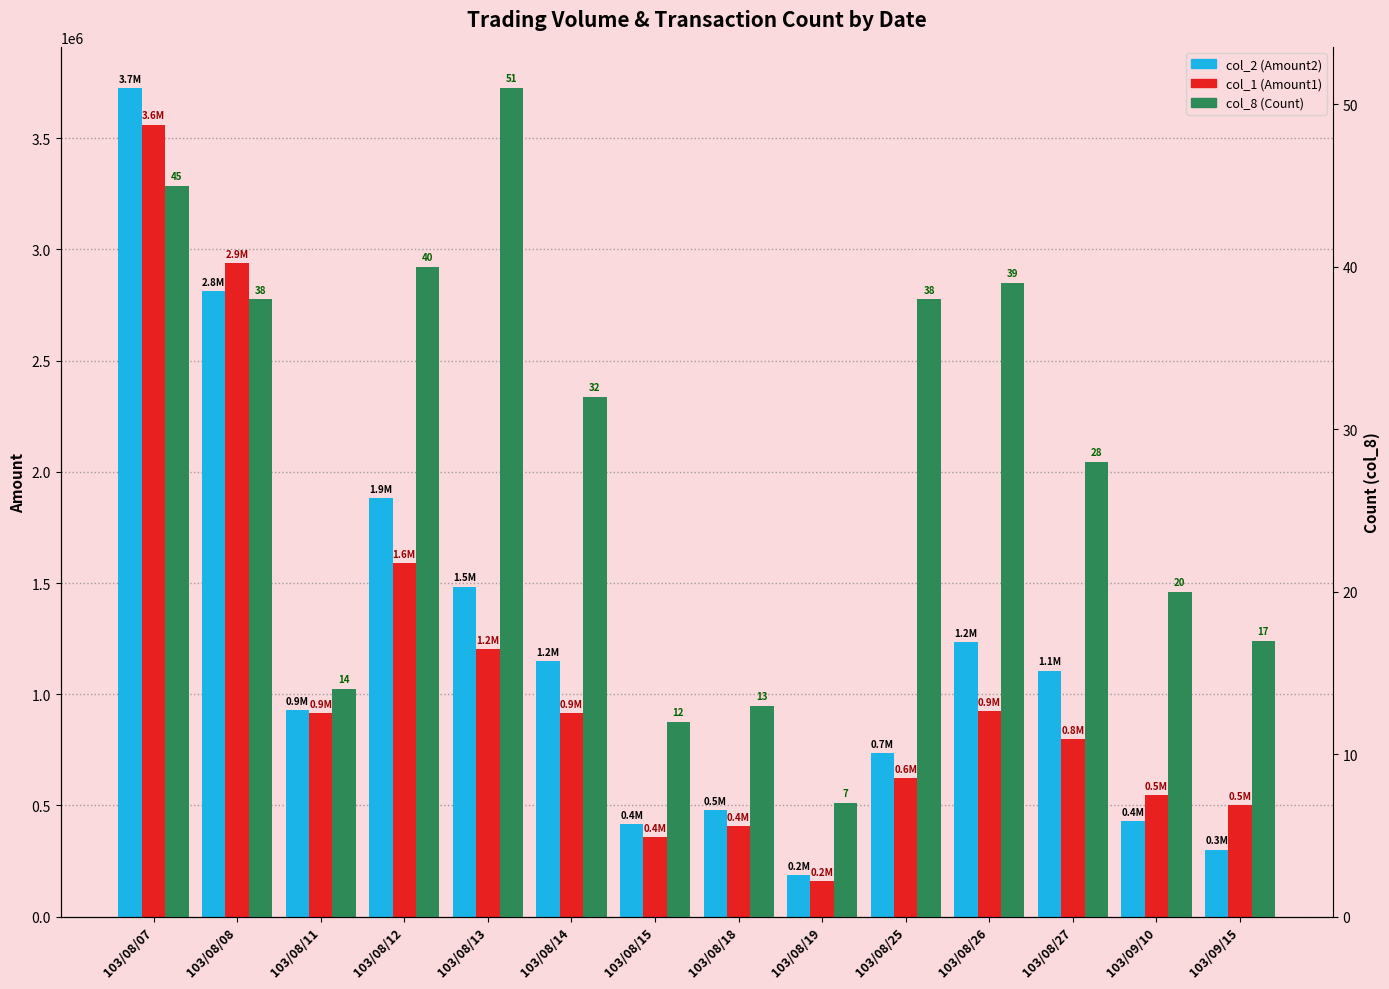

Where does the col_8 (Count) series first go above 32?

103/08/07